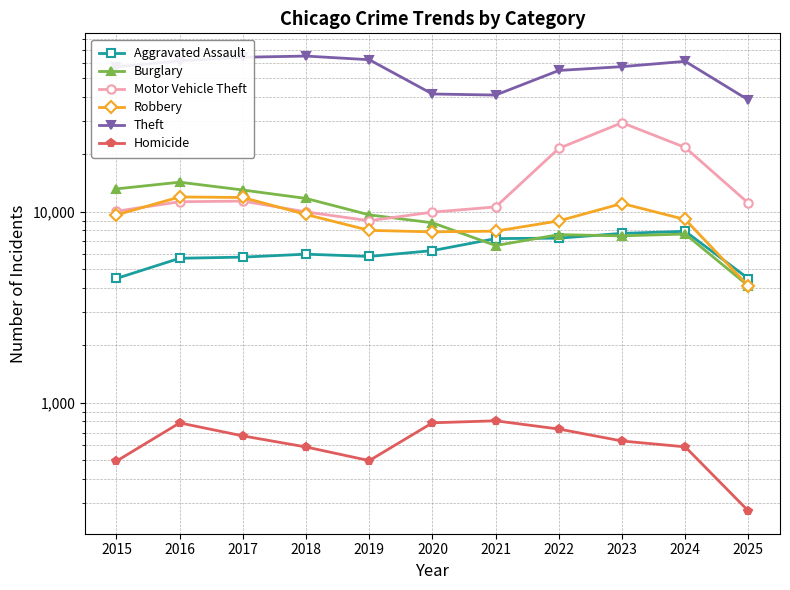

Is the value of Burglary at 2023 greater than the value of Theft at 2015?

No